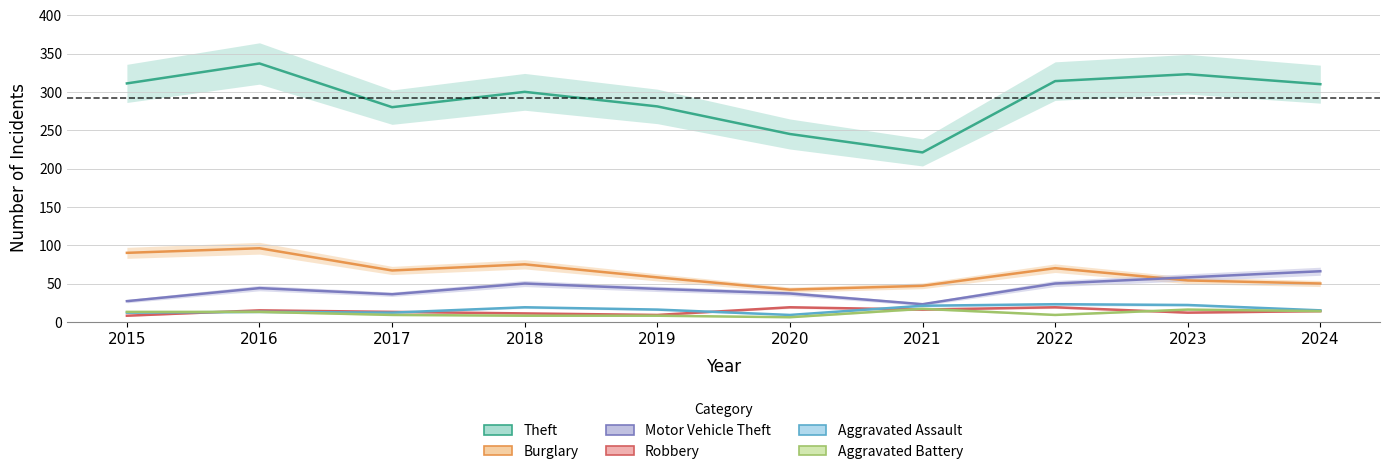

How many data points in Motor Vehicle Theft are less than 44?

5